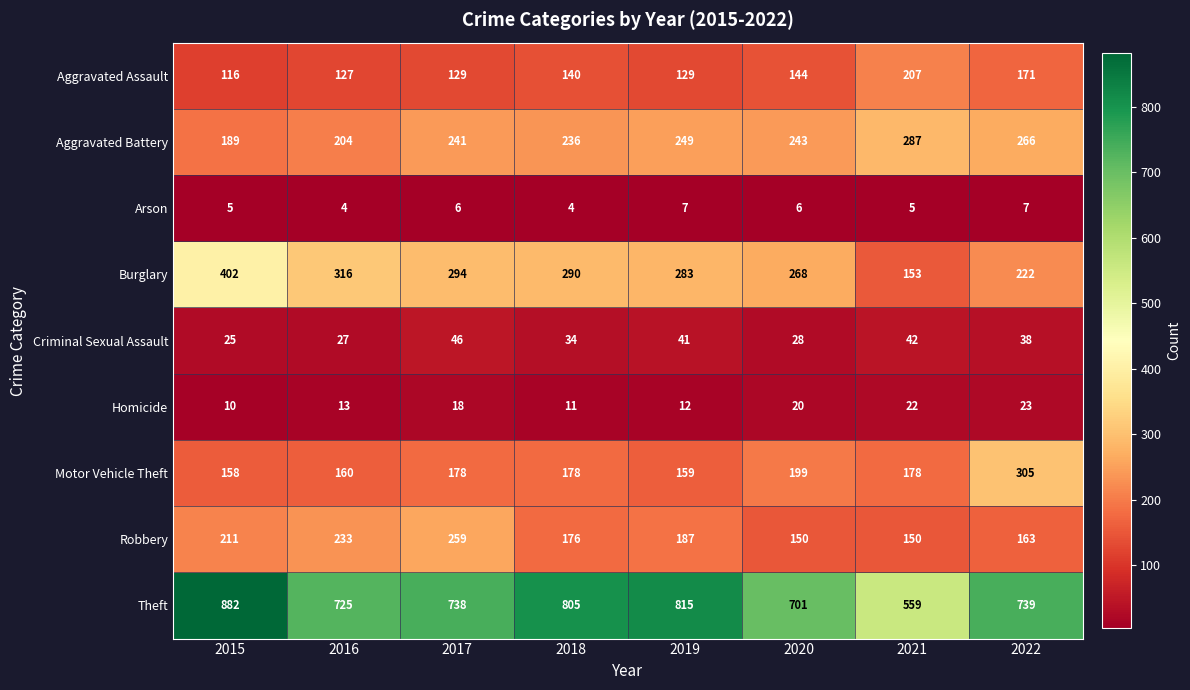

At which category is the sum across all series the highest?

2015